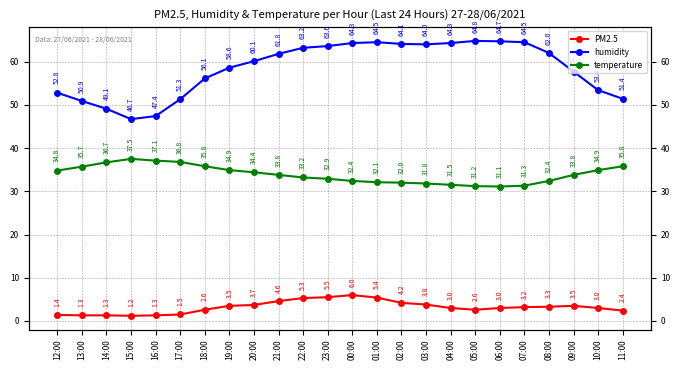

Reading left to right, extract all data points from this chart.

PM2.5: 12:00=1.4	13:00=1.3	14:00=1.3	15:00=1.2	16:00=1.3	17:00=1.5	18:00=2.6	19:00=3.5	20:00=3.7	21:00=4.6	22:00=5.3	23:00=5.5	00:00=6.0	01:00=5.4	02:00=4.2	03:00=3.8	04:00=3.0	05:00=2.6	06:00=3.0	07:00=3.2	08:00=3.3	09:00=3.5	10:00=3.0	11:00=2.4
humidity: 12:00=52.8	13:00=50.9	14:00=49.1	15:00=46.7	16:00=47.4	17:00=51.3	18:00=56.1	19:00=58.6	20:00=60.1	21:00=61.8	22:00=63.2	23:00=63.6	00:00=64.3	01:00=64.5	02:00=64.1	03:00=64.0	04:00=64.3	05:00=64.8	06:00=64.7	07:00=64.5	08:00=62.0	09:00=57.7	10:00=53.4	11:00=51.4
temperature: 12:00=34.8	13:00=35.7	14:00=36.7	15:00=37.5	16:00=37.1	17:00=36.8	18:00=35.8	19:00=34.9	20:00=34.4	21:00=33.8	22:00=33.2	23:00=32.9	00:00=32.4	01:00=32.1	02:00=32.0	03:00=31.8	04:00=31.5	05:00=31.2	06:00=31.1	07:00=31.3	08:00=32.4	09:00=33.8	10:00=34.9	11:00=35.8